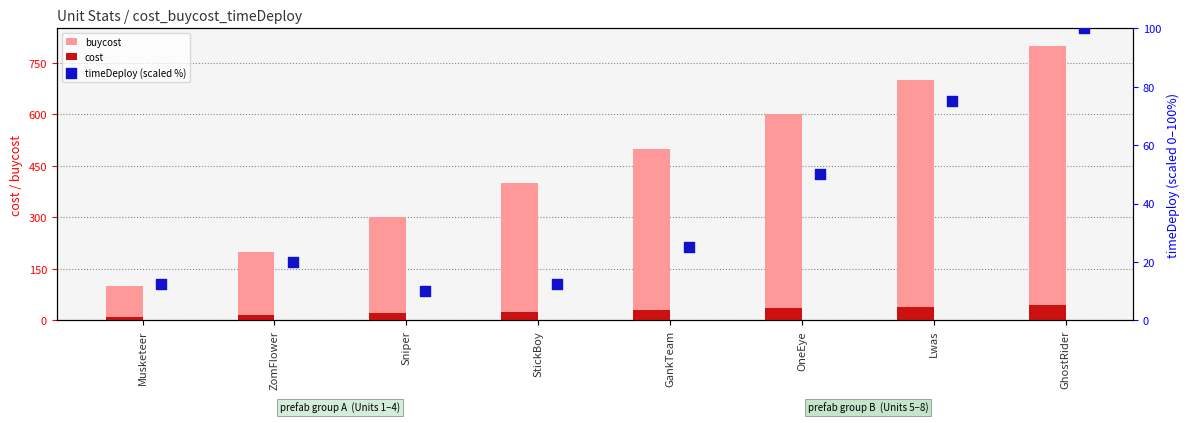

At how many categories does at least one series exceed 95?

8